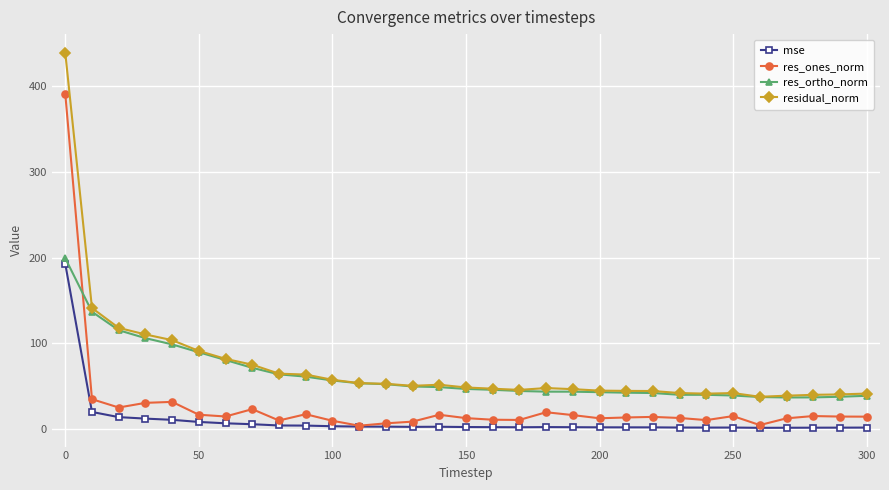

What is the value of the residual_norm point at the 16th from the left?

48.5